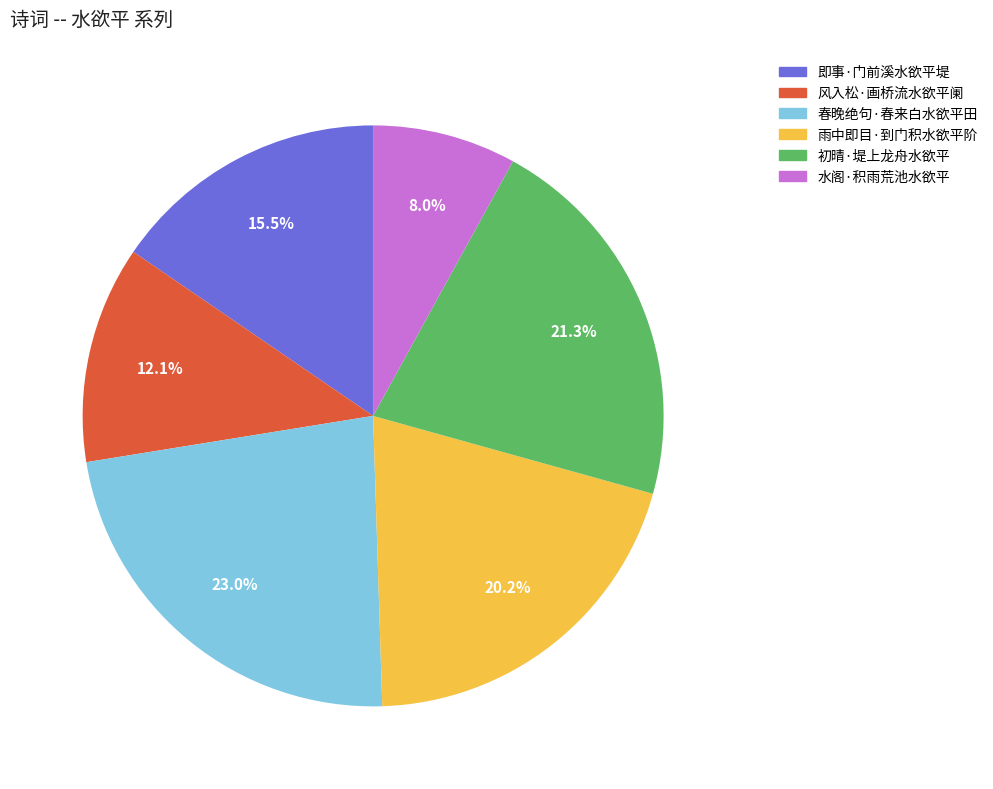

To the nearest percent, what portion does 风入松·画桥流水欲平阑 represent?

12%